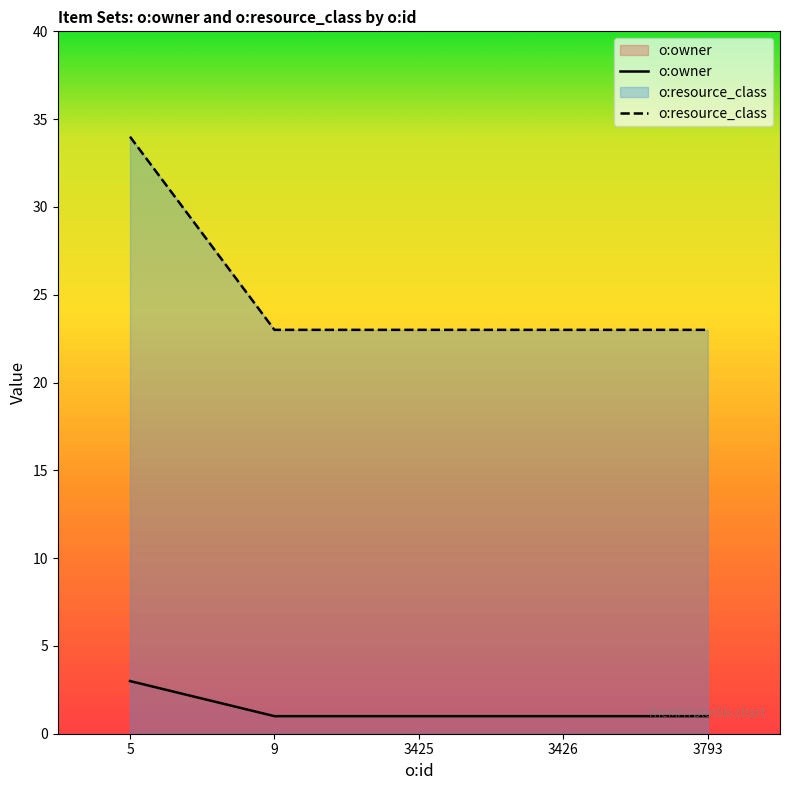

Between 9 and 3793, which series saw the biggest shift?

o:owner